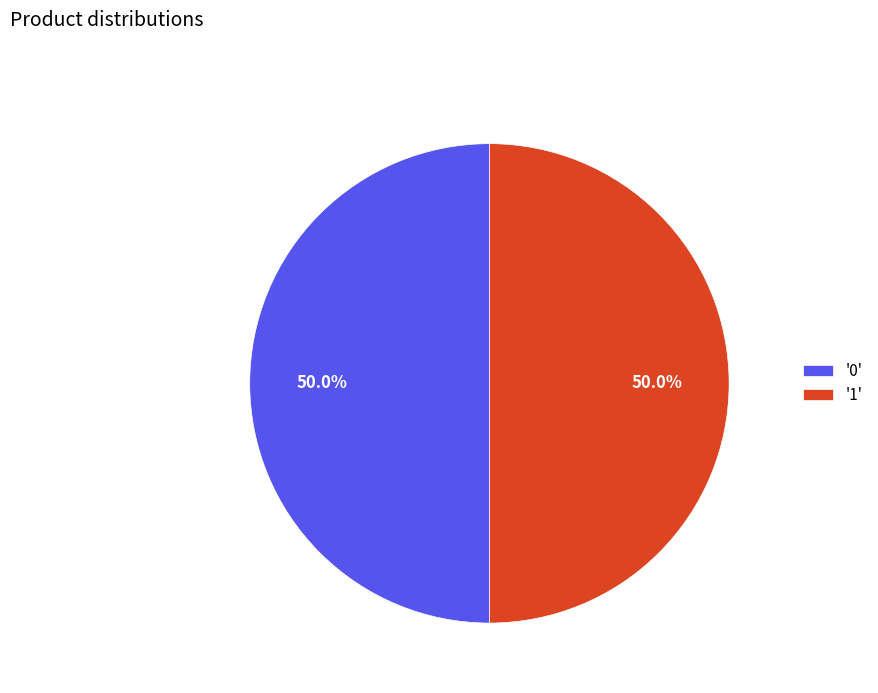

What percentage is NOT represented by '1'?

50.0%